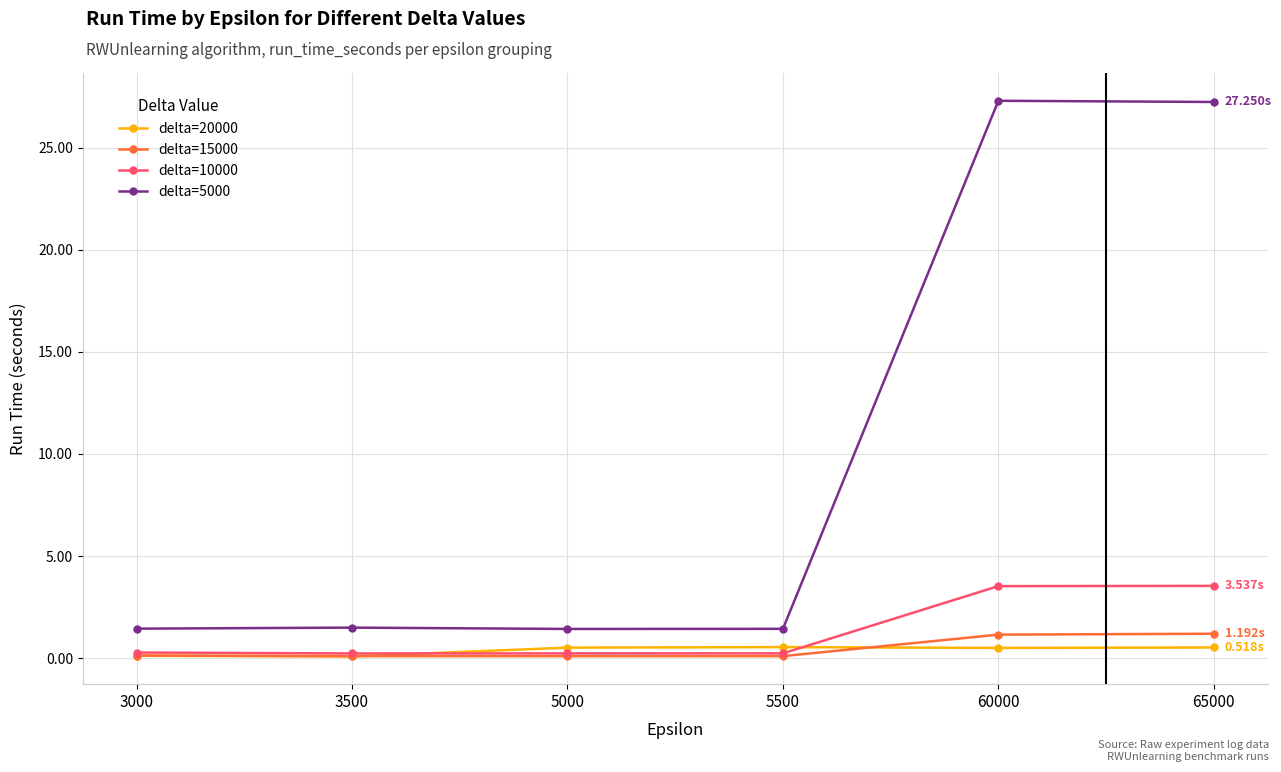

True or false: delta=5000 and delta=15000 intersect in this chart.

False